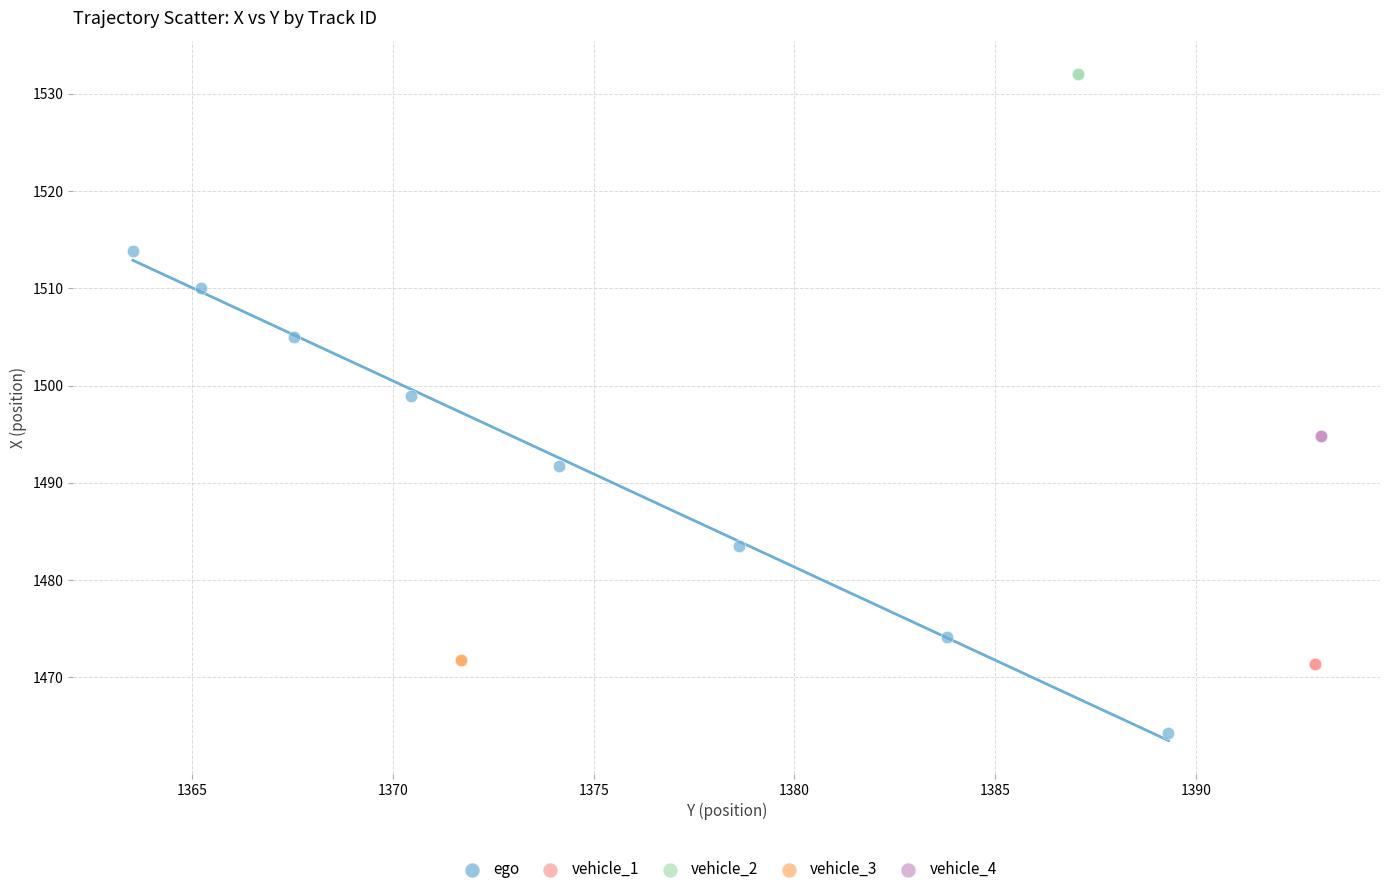

Which series contains the lowest Y value?

ego